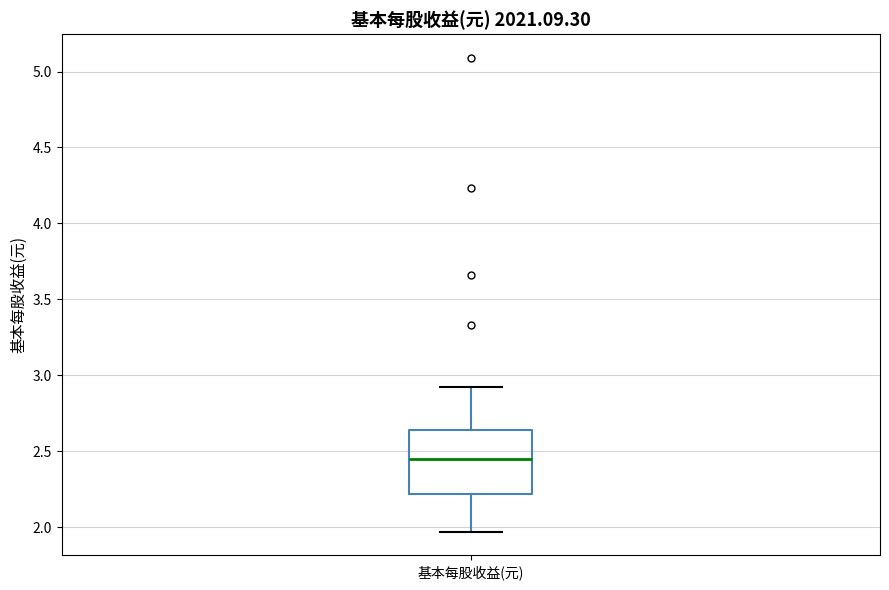

Transcribe this box plot: give where the median line is, the range the box spans, and where the two whiskers end, as read against the y-axis. The values are not printed on the chart, so give them approximately, as read against the axis.

median 2.45, box 2.20 to 2.65, whiskers 1.95 to 2.90